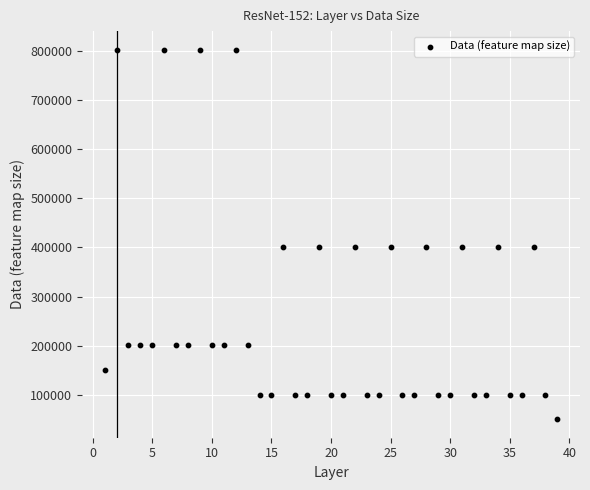

What is the range of X values (max minus min)?

38